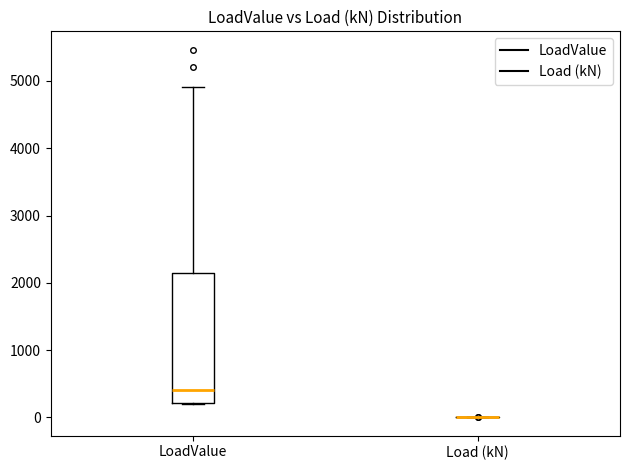

Reading left to right, read every box against the y-axis: the position of its median line, the range the box covers, and the ends of its whiskers. The values are not printed on the chart, so give them approximately, as read against the axis.

LoadValue: median 400, box 200 to 2100, whiskers 200 to 4900
Load (kN): box collapsed to a line at 0, whiskers 0 to 0